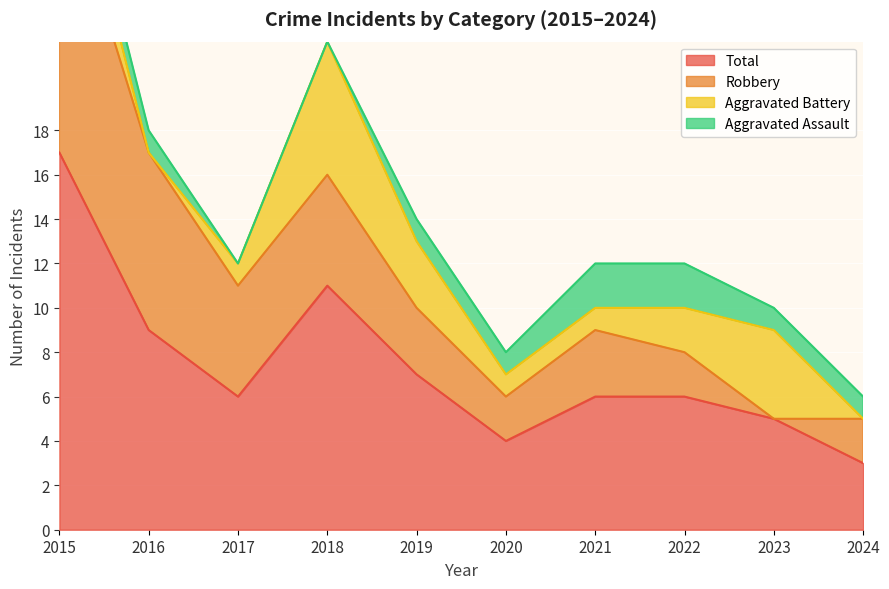

Rank the series at 2018 from highest to lowest value.

Total, Aggravated Battery, Robbery, Aggravated Assault